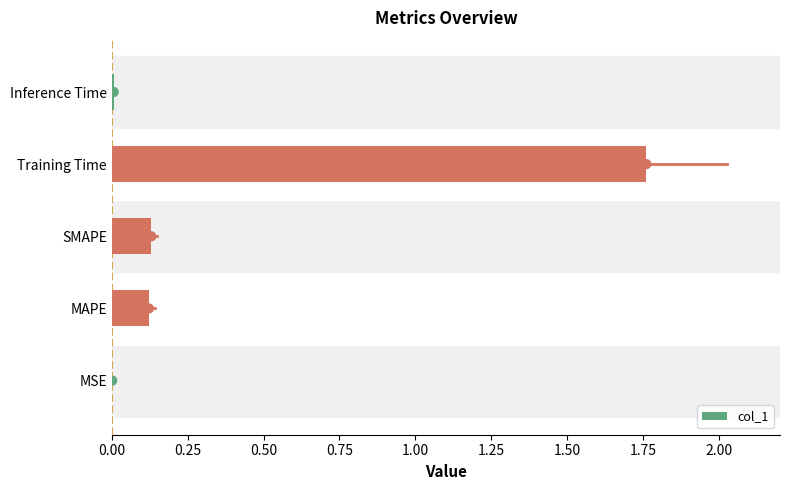

Which category has the highest value in the col_1 series?

Training Time